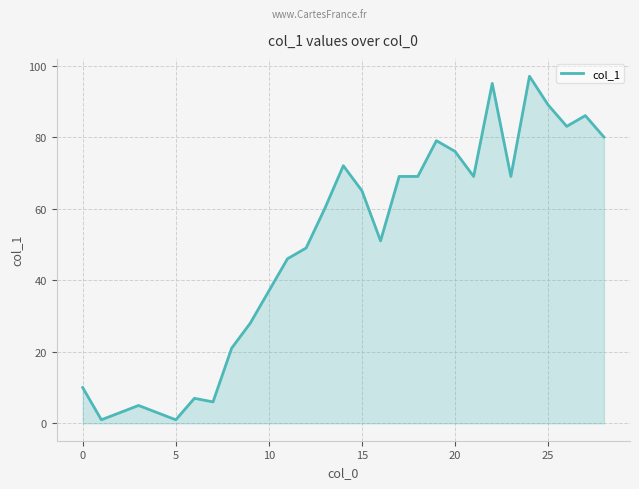

Does the chart display data point markers on the line(s)?

No